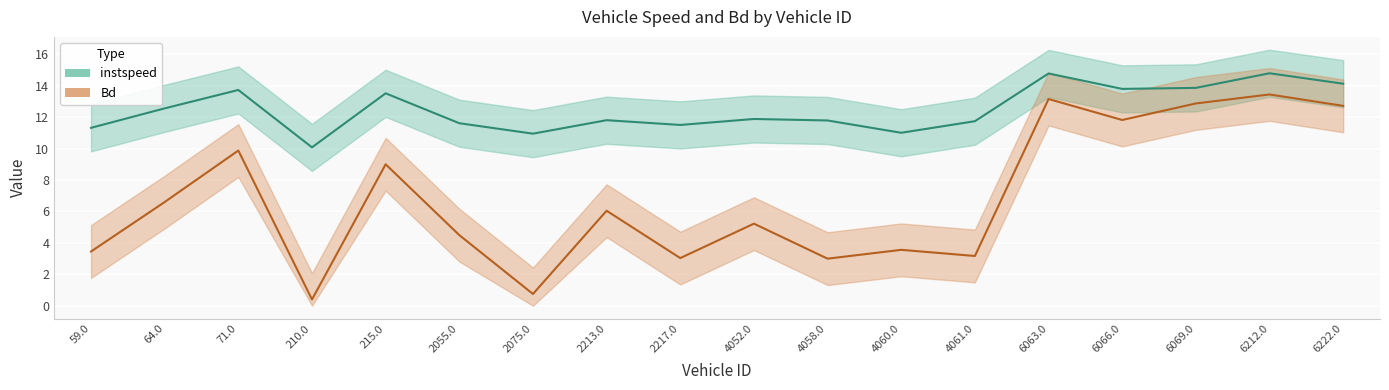

At which category does Bd reach its first local peak?

71.0